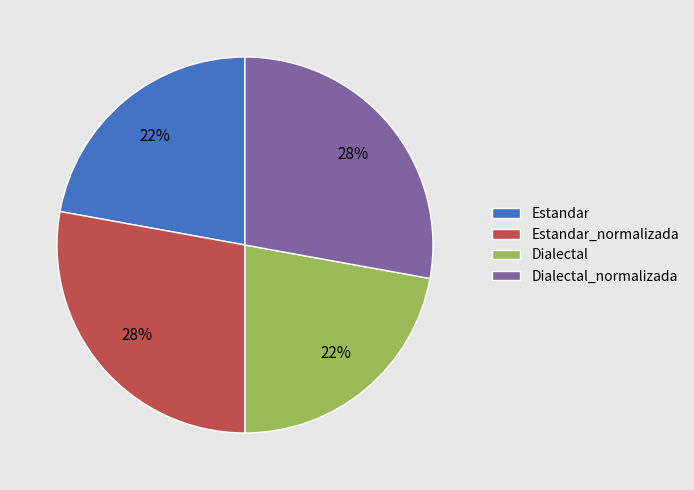

Does Estandar represent more than half of the total?

No